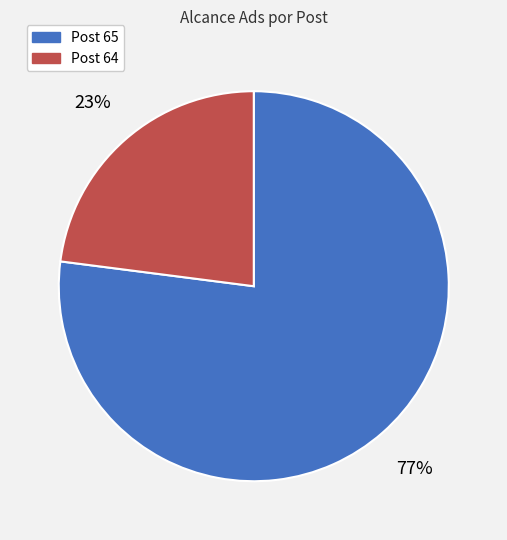

What percentage is the Post 65 slice, to the nearest percent?

77%